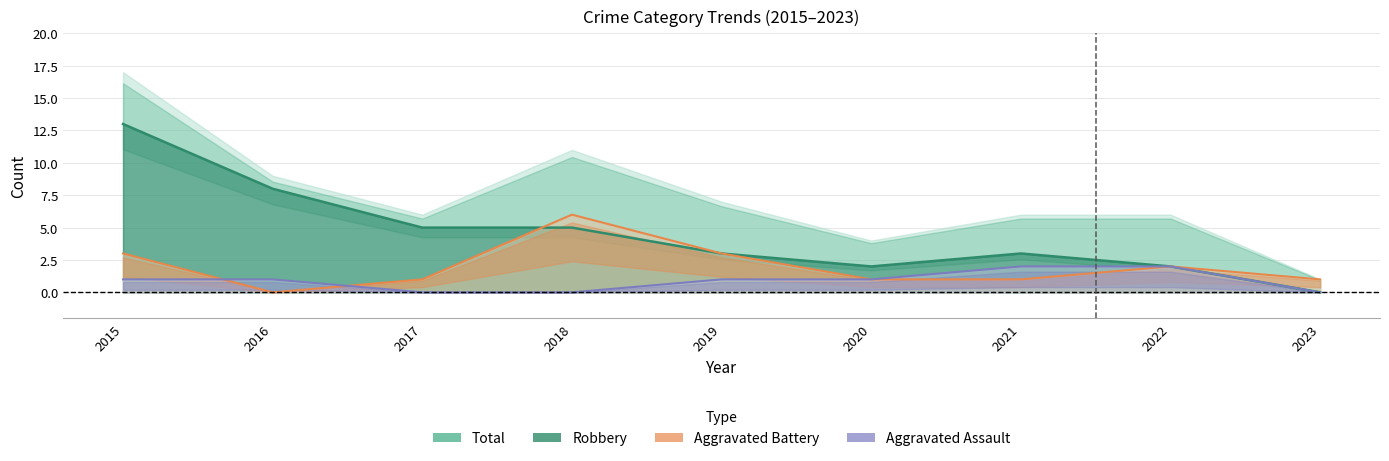

The Robbery series shows 8 at 2016. True or false?

True